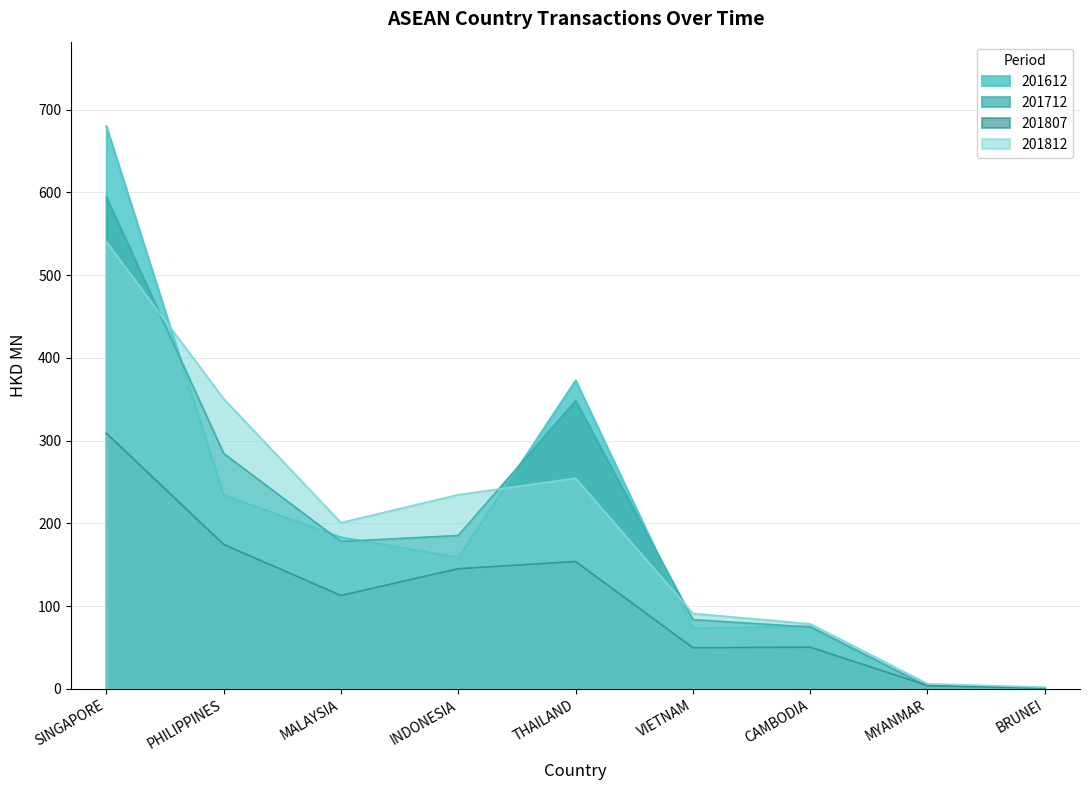

At how many categories does at least one series exceed 67?

7